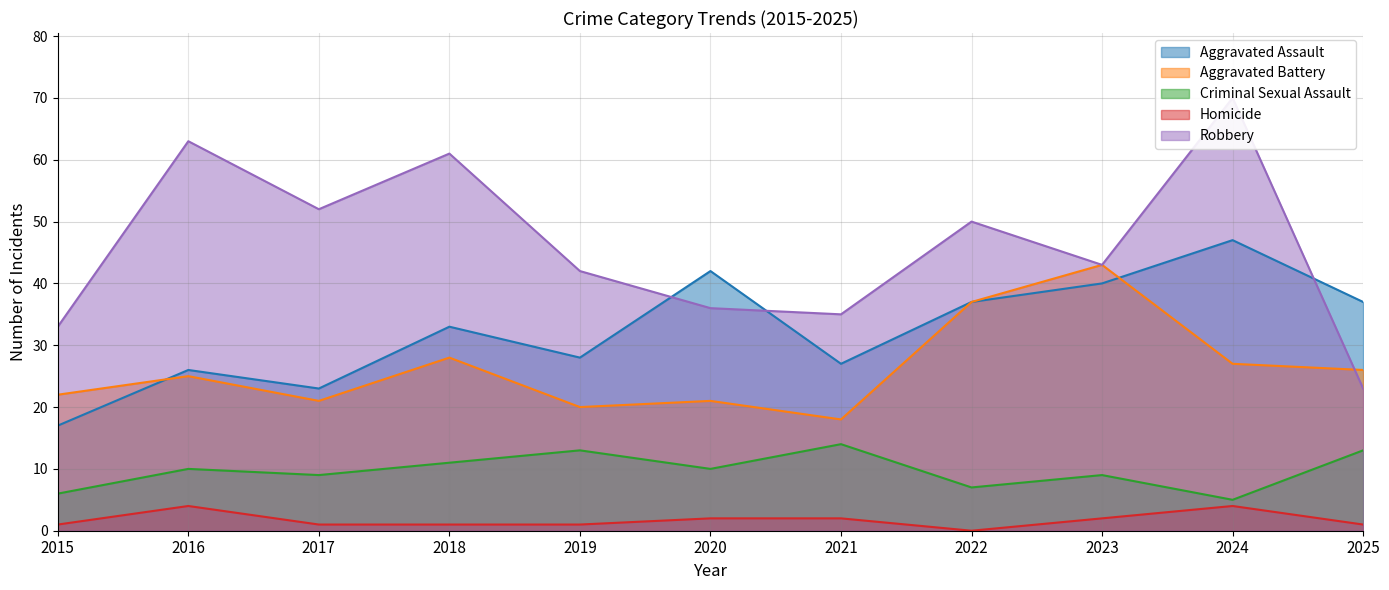

What is the difference between the highest and lowest values at 2020?

40